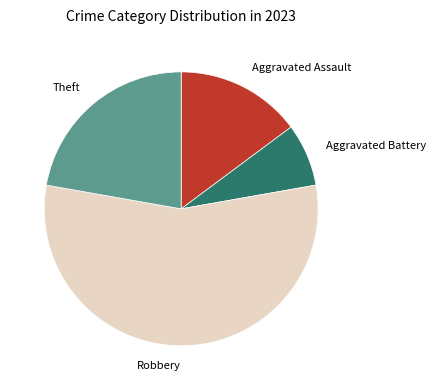

Is it true that Theft is 36% of the pie?

False